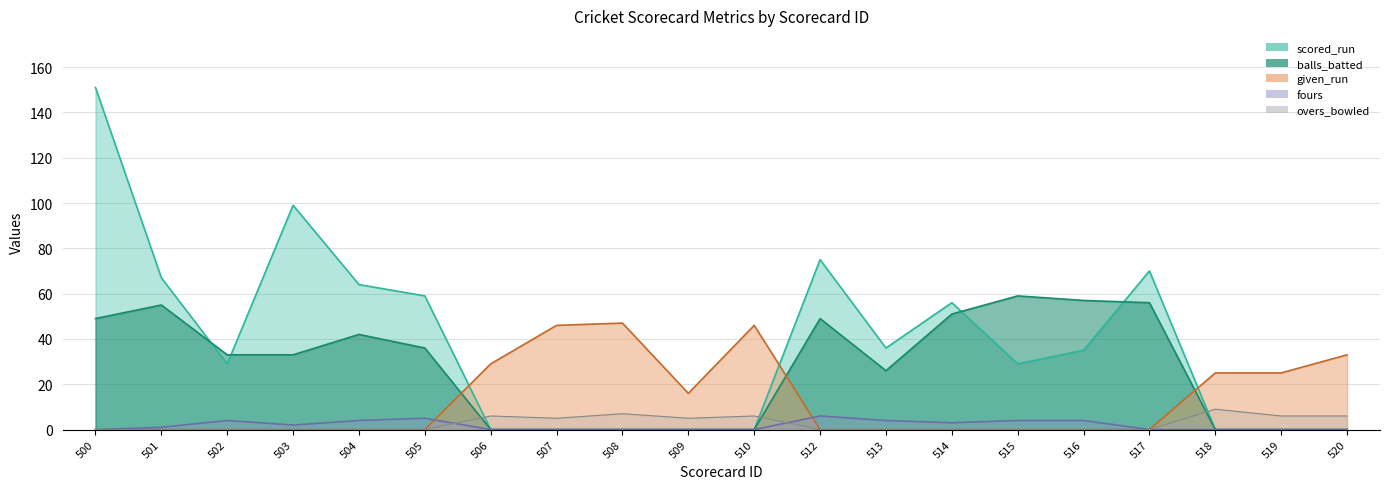

What is the value of the scored_run point at the 13th from the left?

36